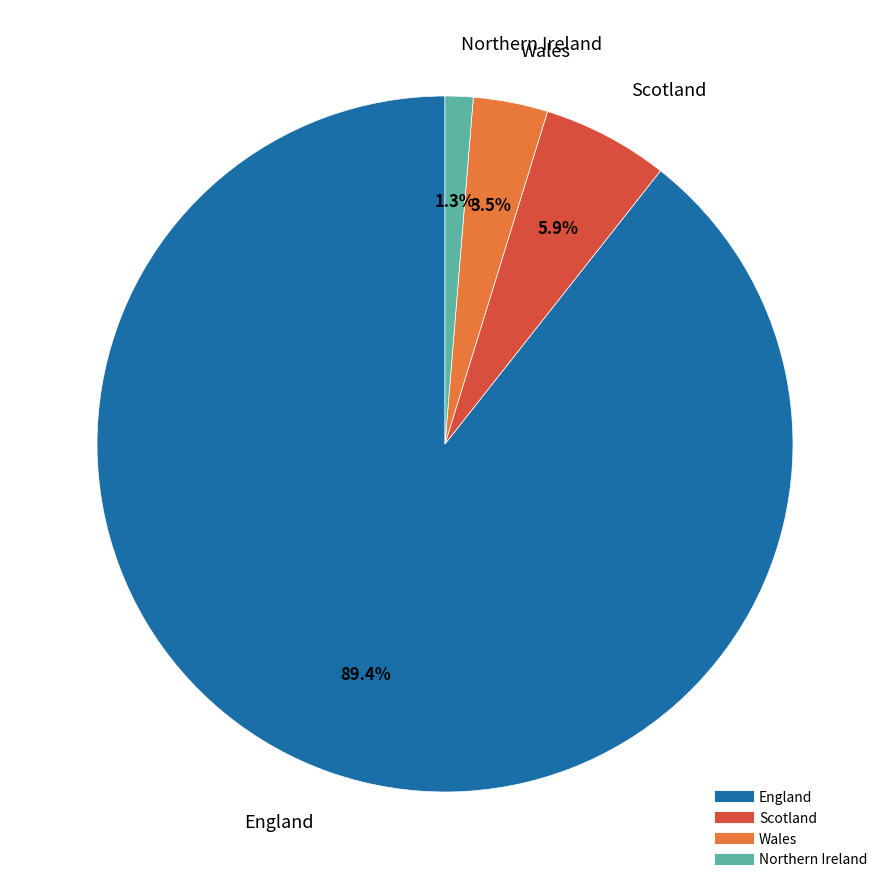

How many segments does this pie chart have?

4